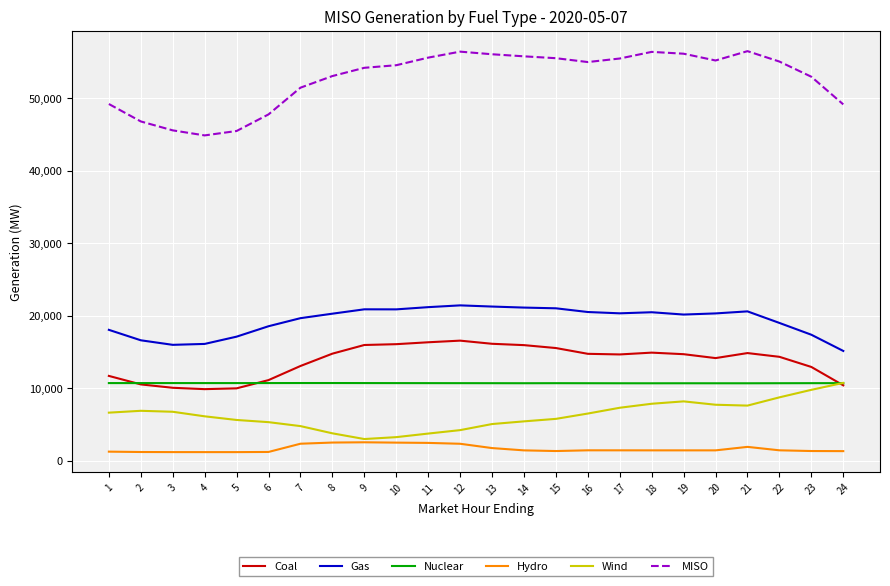

Which series has the largest total across all categories?

MISO